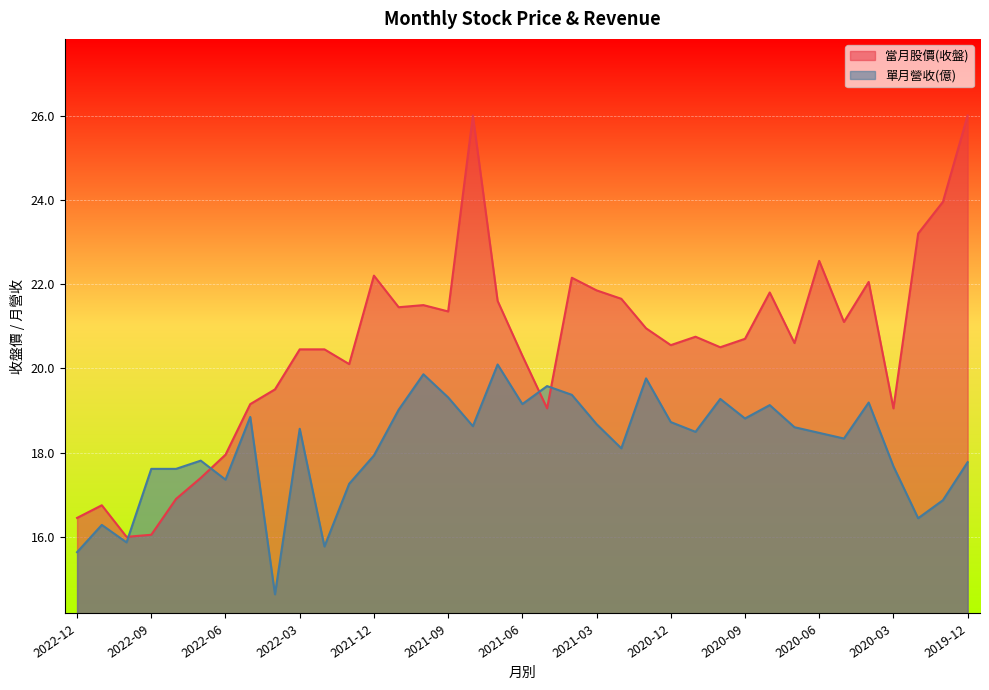

What is the average value of the 單月營收(億) series?

8.7